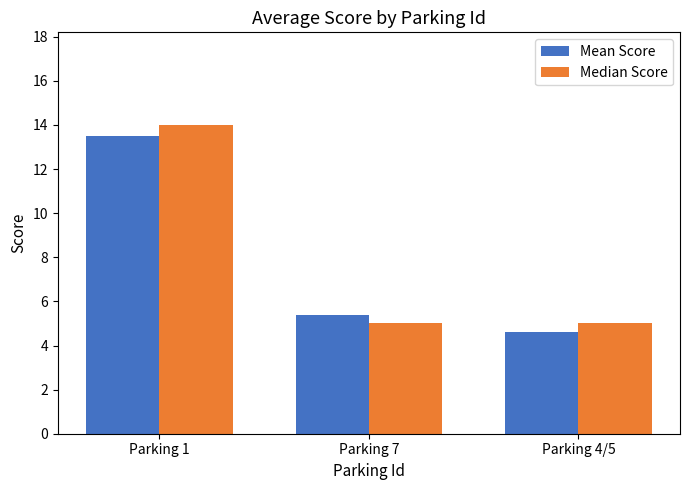

Does the chart contain any negative values?

No